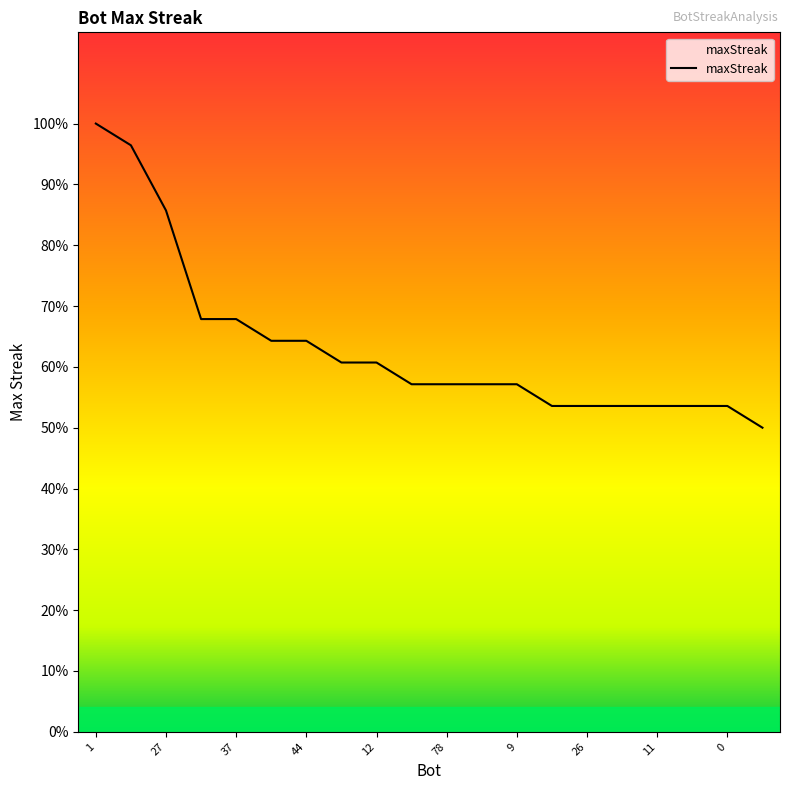

Does the chart display data point markers on the line(s)?

No